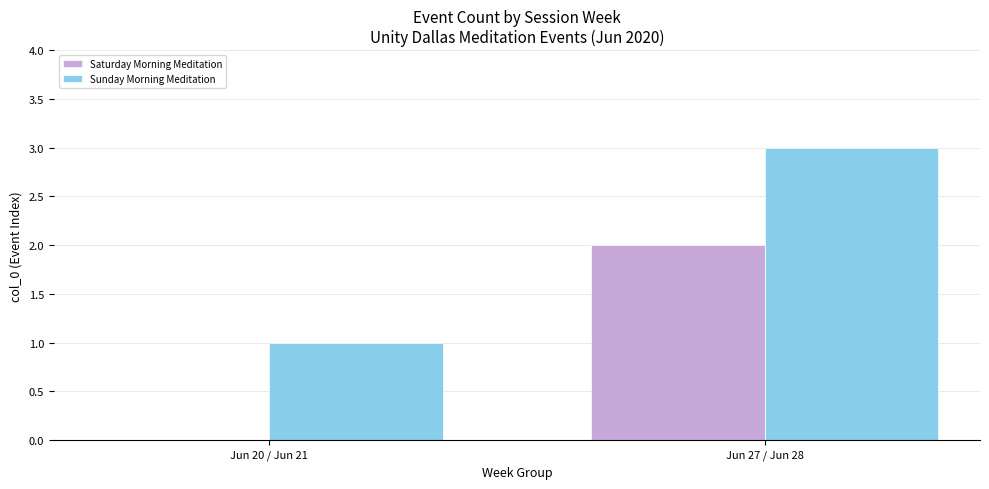

At which category is the sum across all series the highest?

Jun 27 / Jun 28